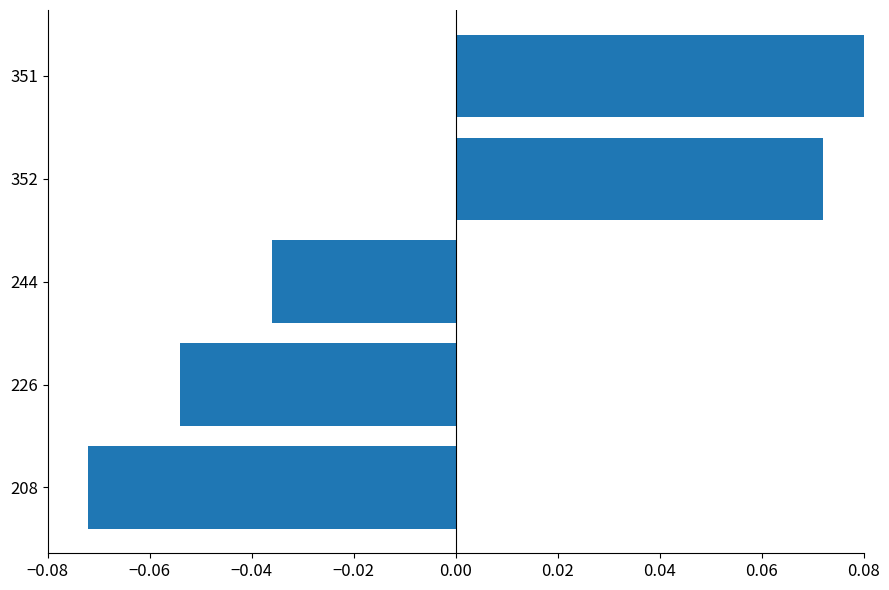

What is the difference between the second highest and second lowest values?

0.1